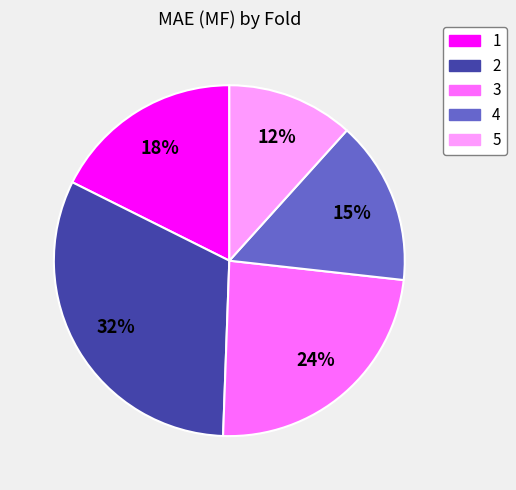

How many slices are in this pie chart?

5